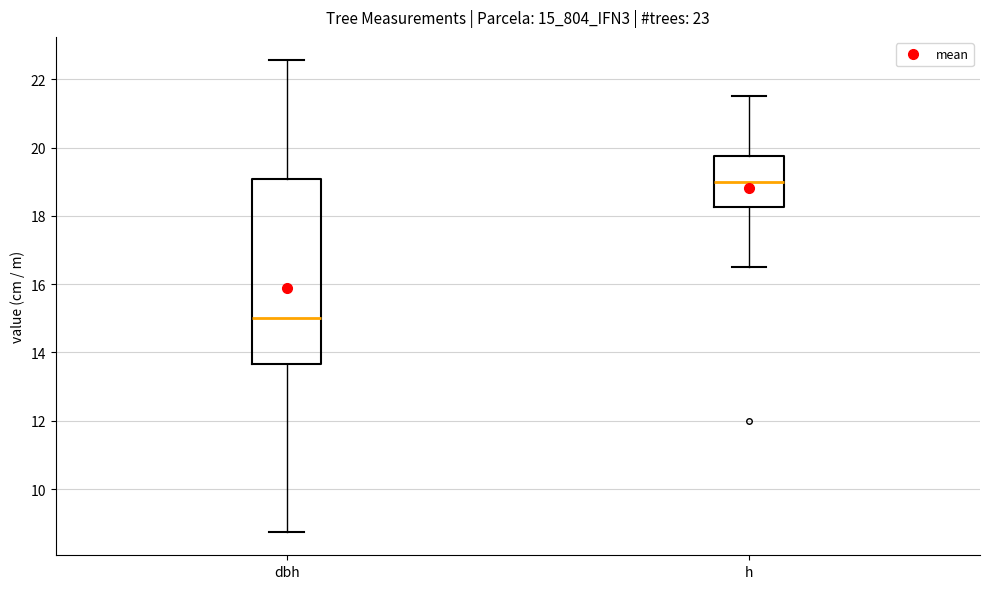

Reading left to right, transcribe this box plot: for each box, give where its median line is, the range the box spans, and where its two whiskers end, as read against the y-axis. The values are not printed on the chart, so give them approximately, as read against the axis.

dbh: median 15.0, box 13.6 to 19.0, whiskers 8.8 to 22.6
h: median 19.0, box 18.2 to 19.8, whiskers 16.6 to 21.6